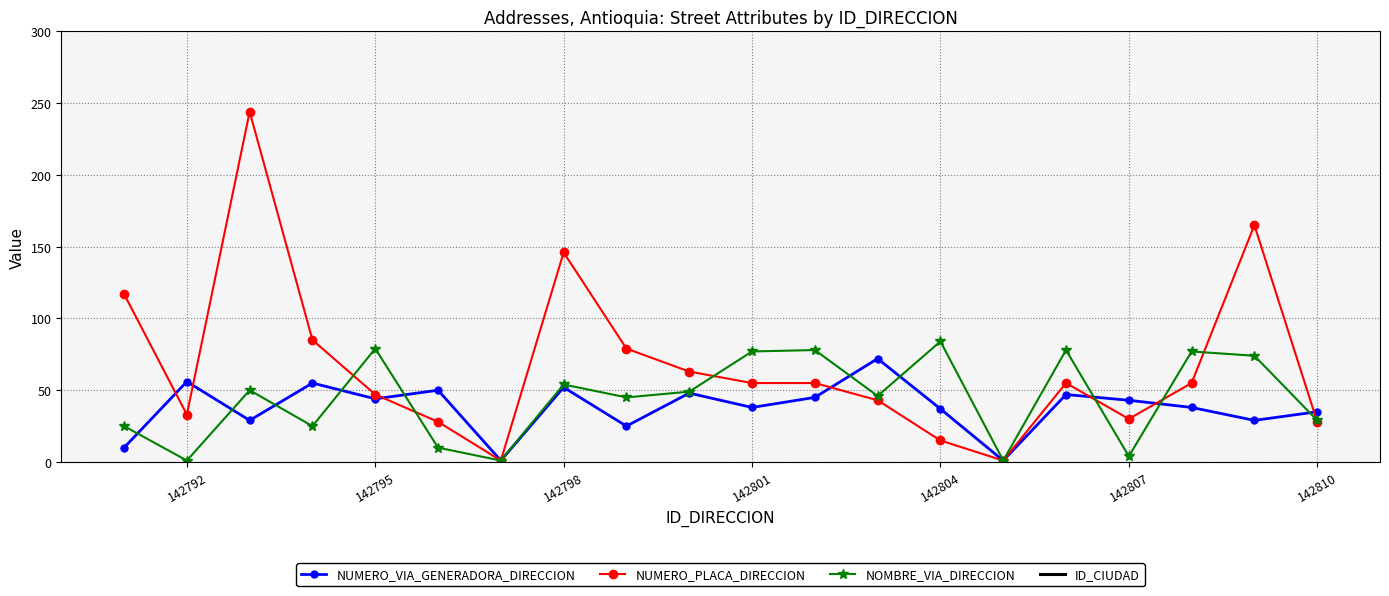

Rank the series by their maximum value, from highest to lowest.

ID_CIUDAD, NUMERO_PLACA_DIRECCION, NOMBRE_VIA_DIRECCION, NUMERO_VIA_GENERADORA_DIRECCION